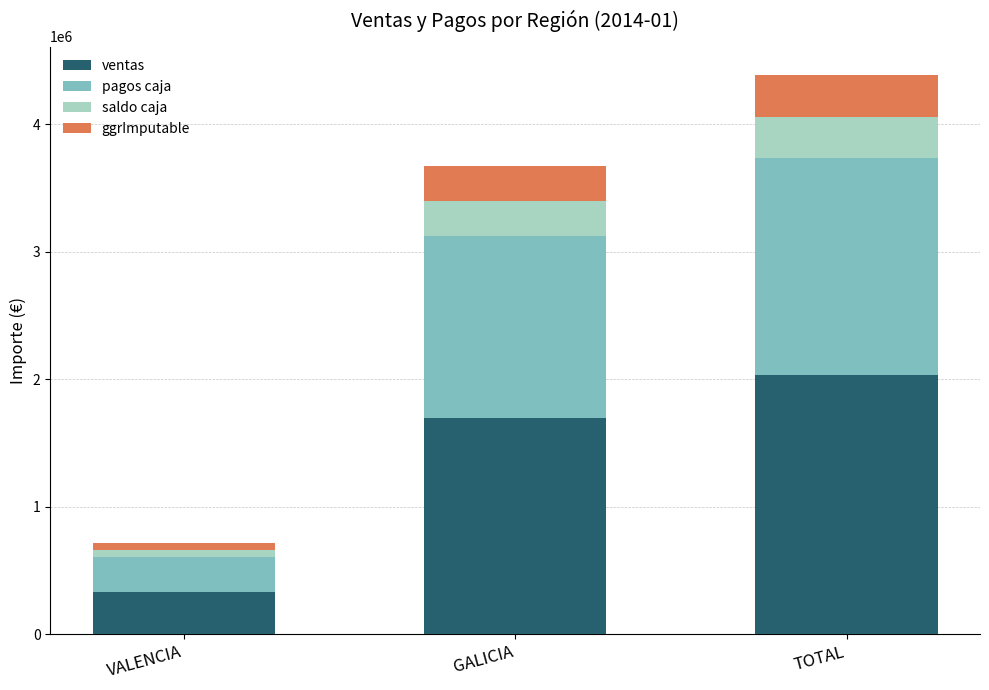

What is the value of the ventas bar at the 1st from the left?

330787.6